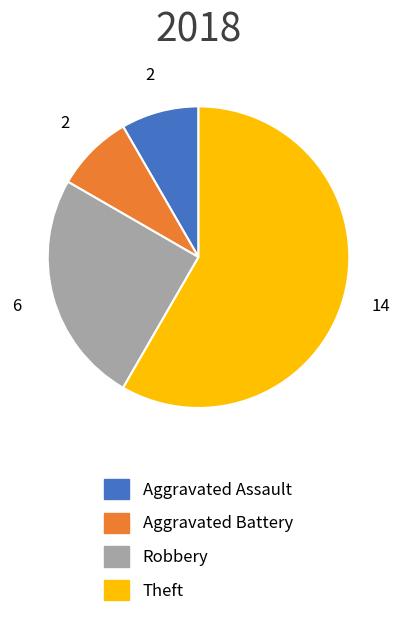

Is the sum of Theft and Aggravated Battery greater than half?

Yes